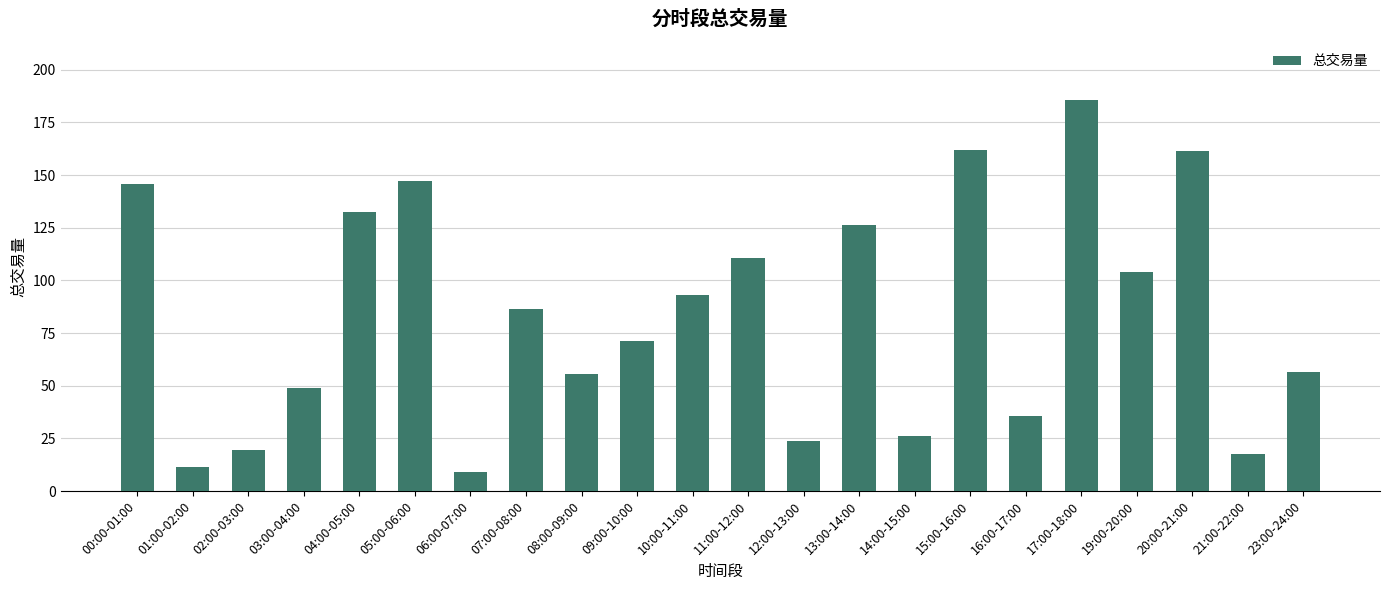

At which category does the chart reach its peak across all series?

17:00-18:00